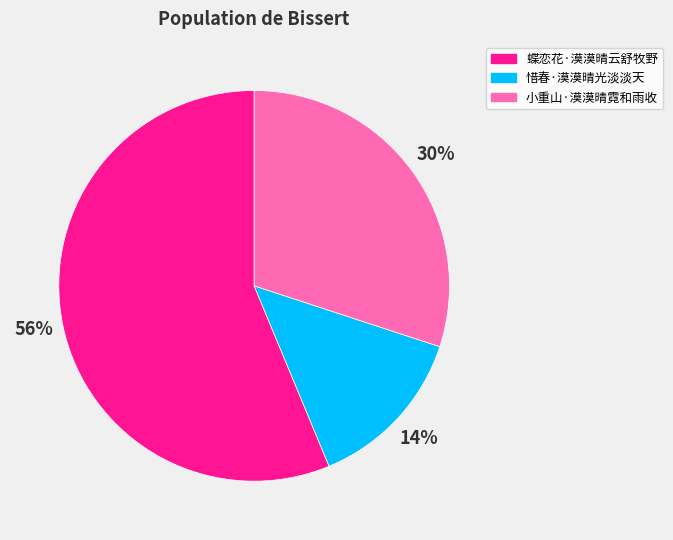

How many slices are in this pie chart?

3